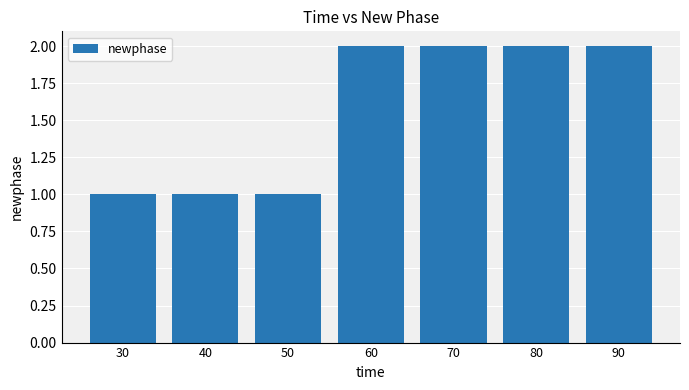

What is the value of the 7th bar from the left?

2